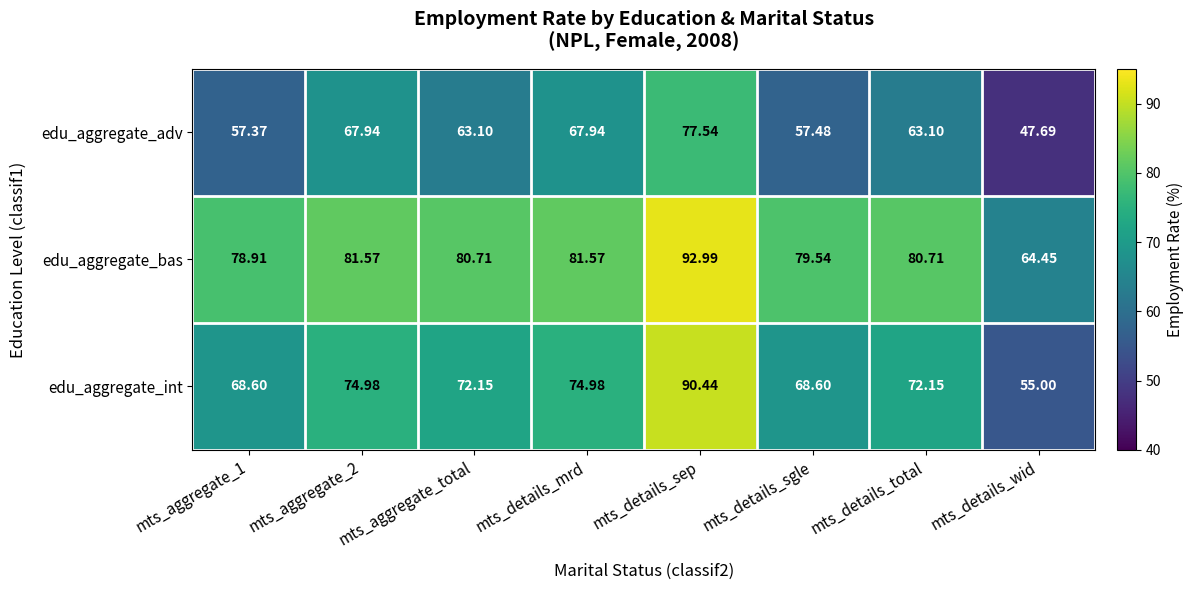

Is the value of edu_aggregate_int at mts_aggregate_total greater than the value of edu_aggregate_adv at mts_details_mrd?

Yes